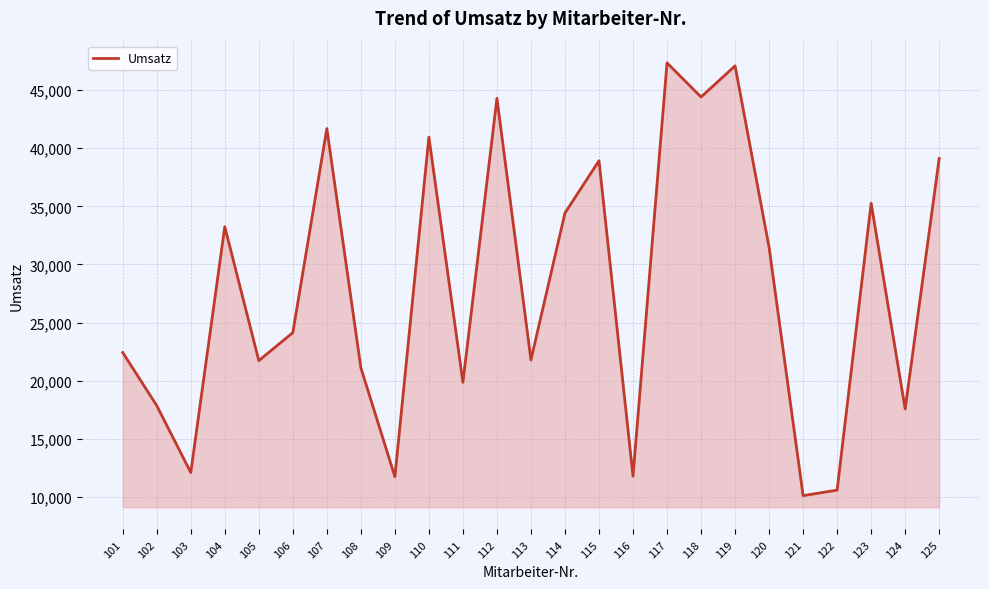

What is the sum of all values?

701096